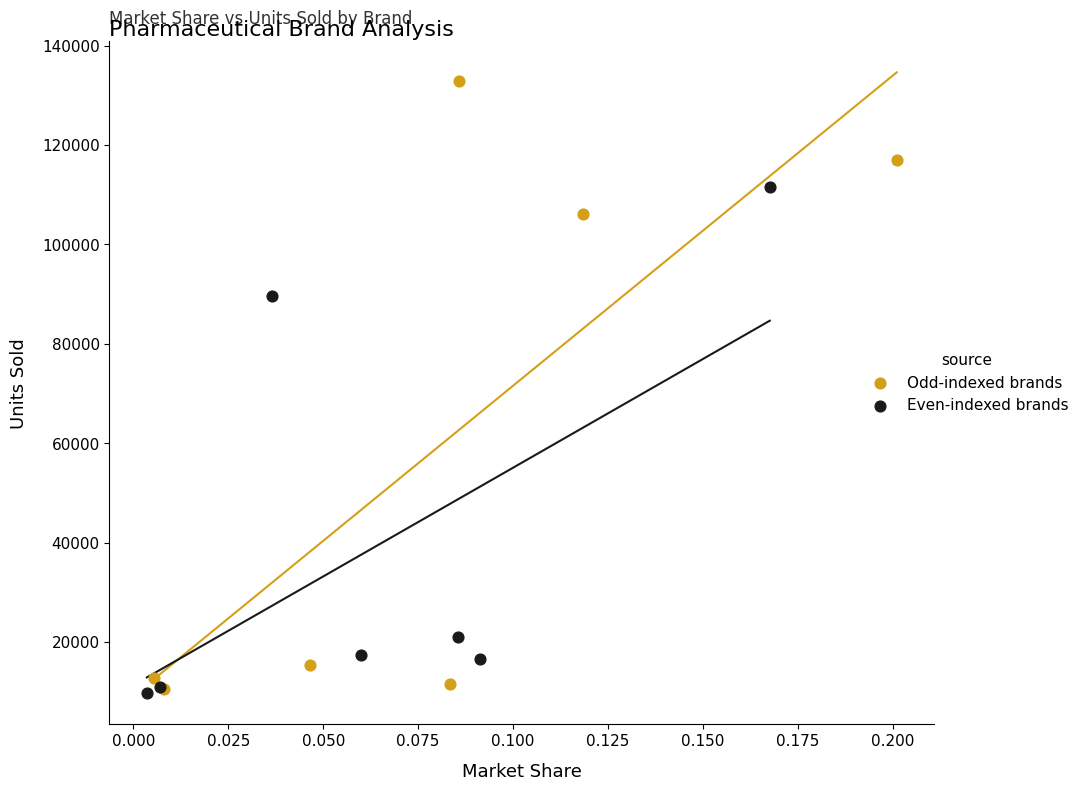

What are all the series names shown in the legend?

Odd-indexed brands, Even-indexed brands